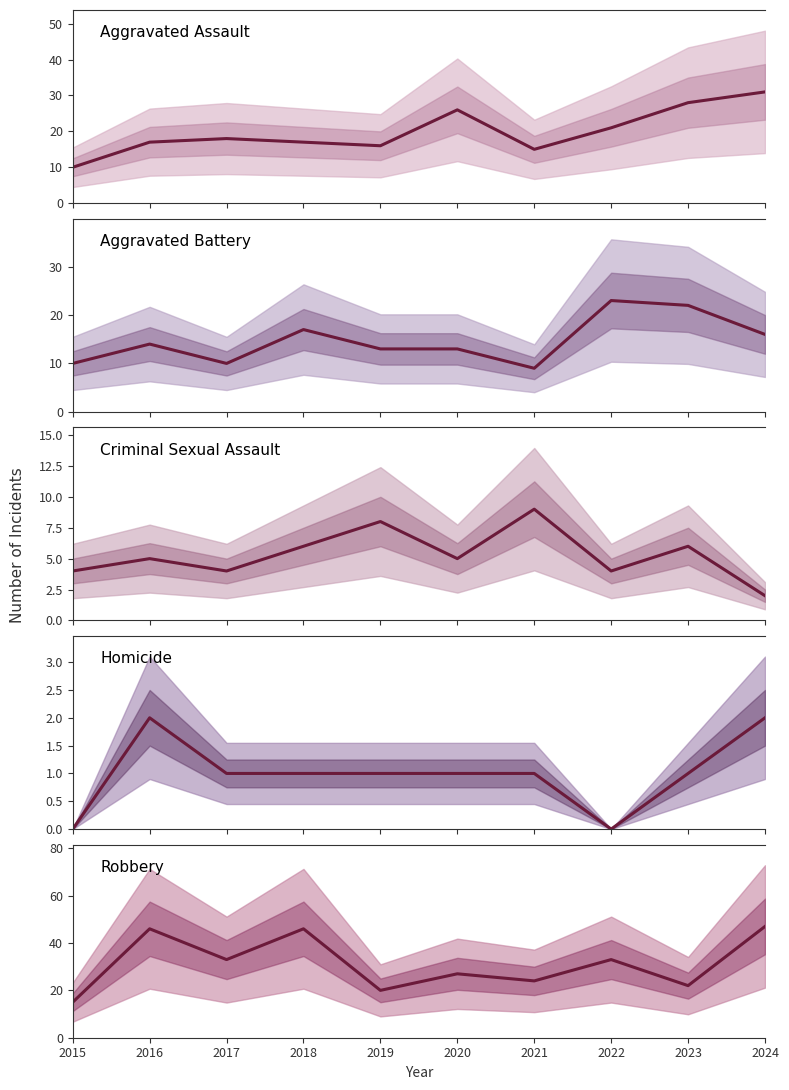

Between 2021 and 2023, which is larger?

2023